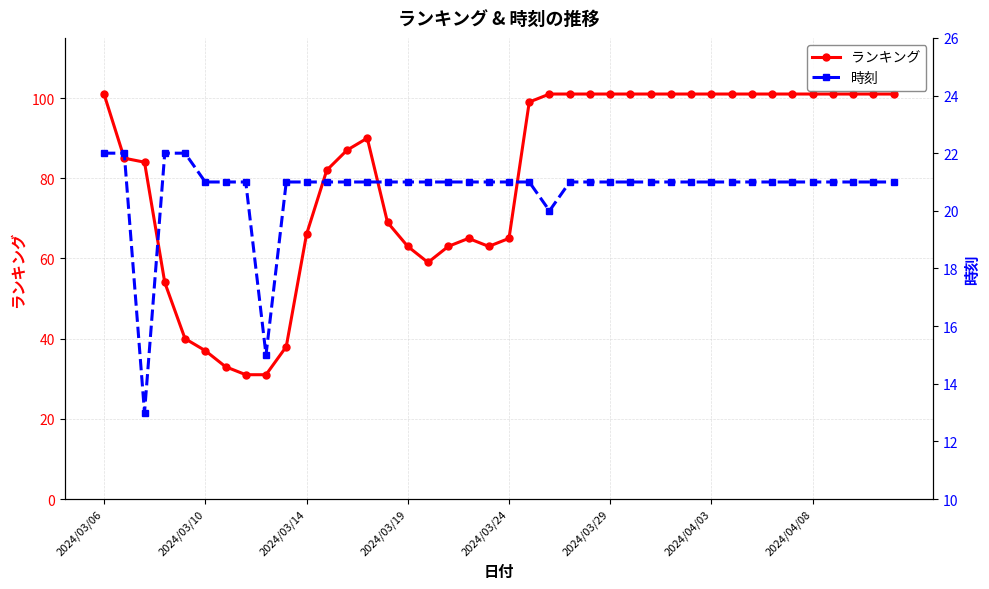

The value of ランキング at 2024/03/06 is 101. True or false?

True